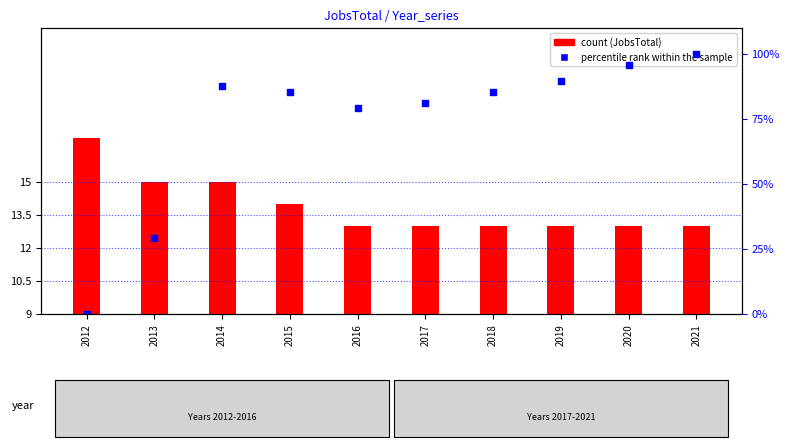

At how many categories does at least one series exceed 60?

8